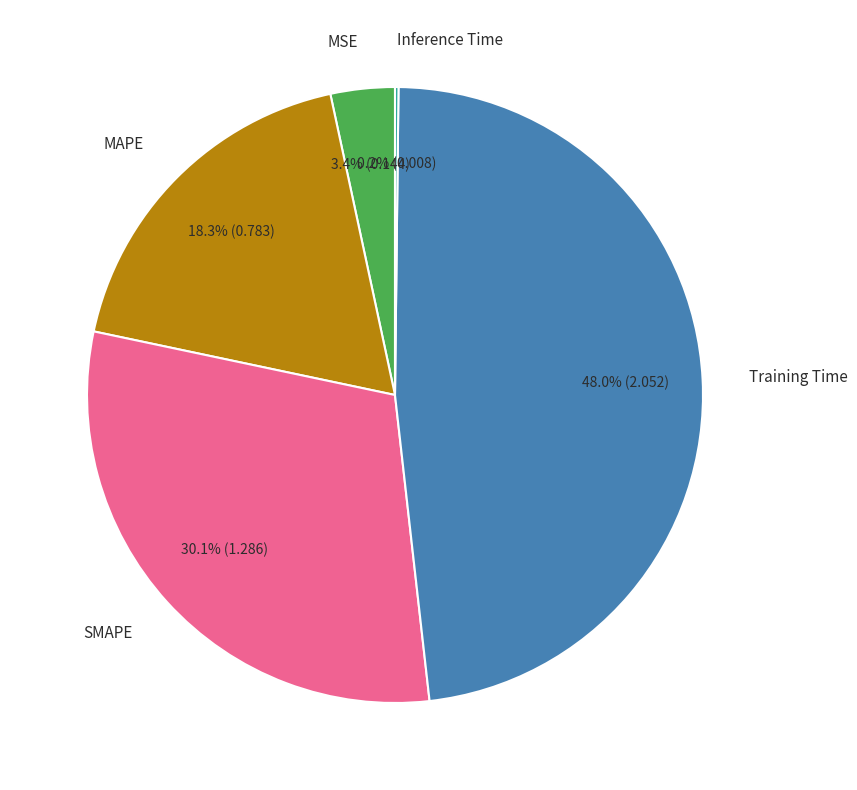

Is there any slice that represents more than half of the pie?

No